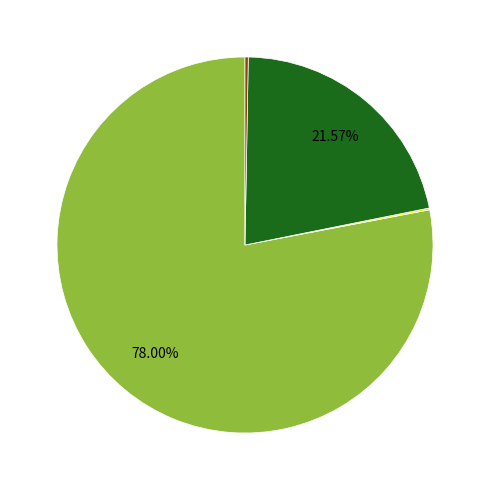

Is there any slice that represents more than half of the pie?

Yes